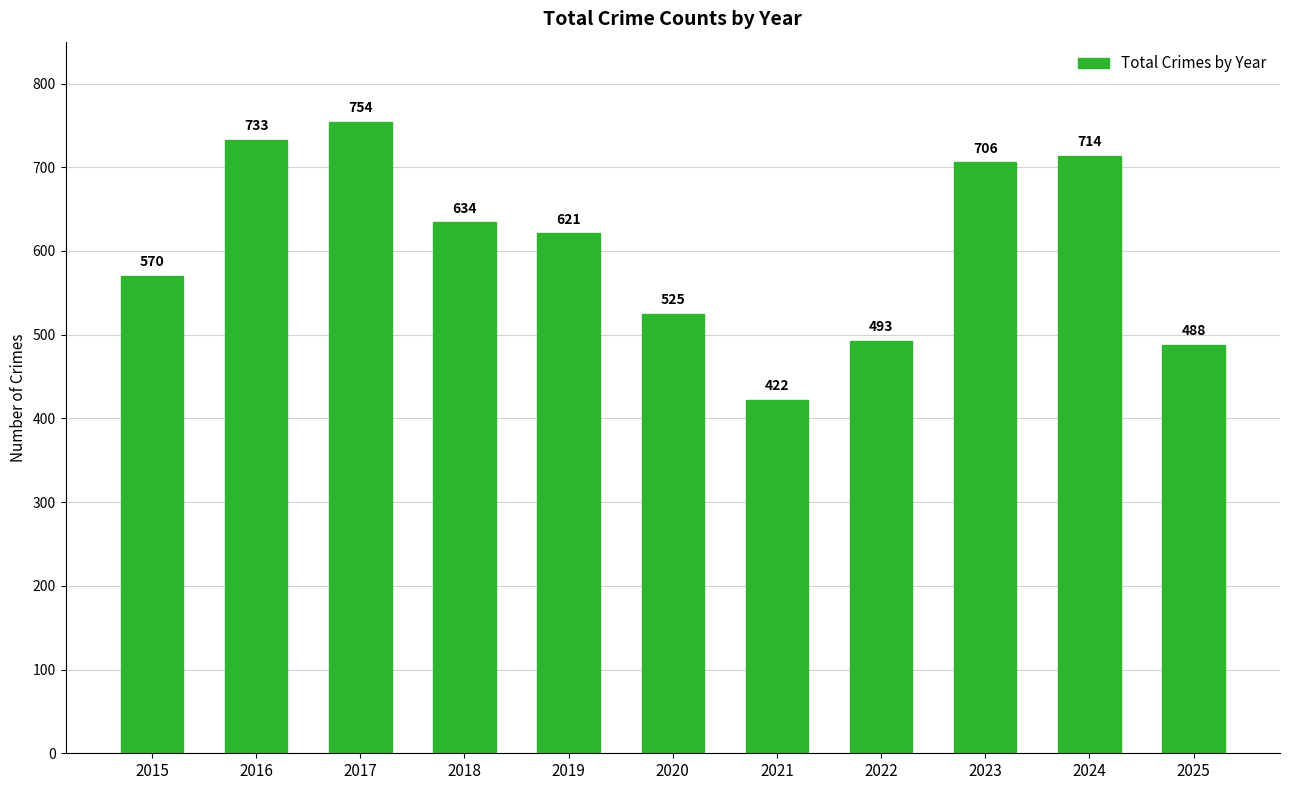

List the labels in order of value, smallest first.

2021, 2025, 2022, 2020, 2015, 2019, 2018, 2023, 2024, 2016, 2017